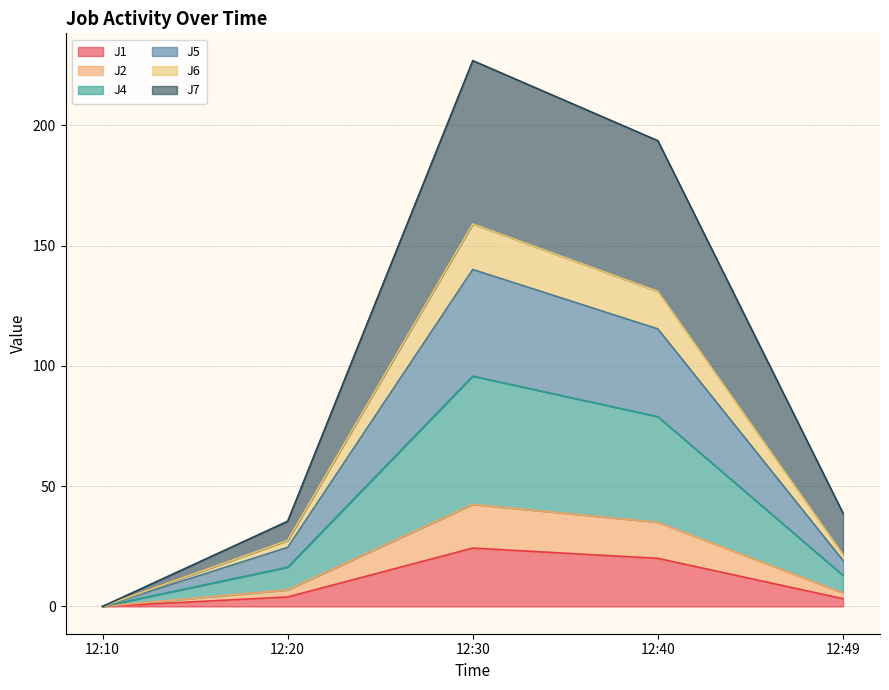

Which category has the highest value in the J5 series?

12:30